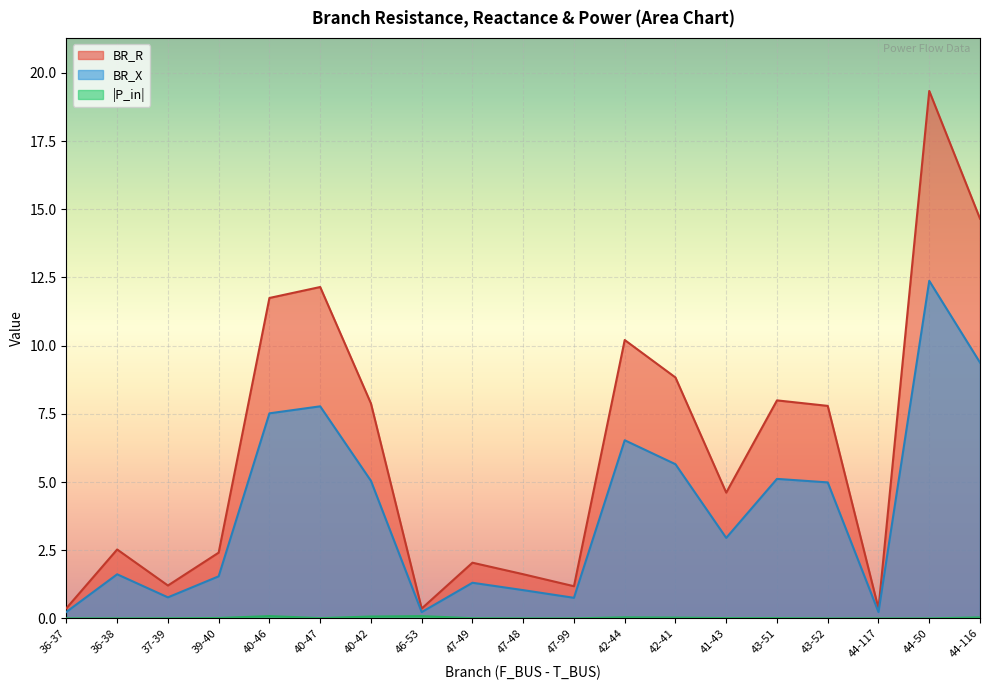

True or false: BR_X has more than 2 points higher than both neighbors.

True